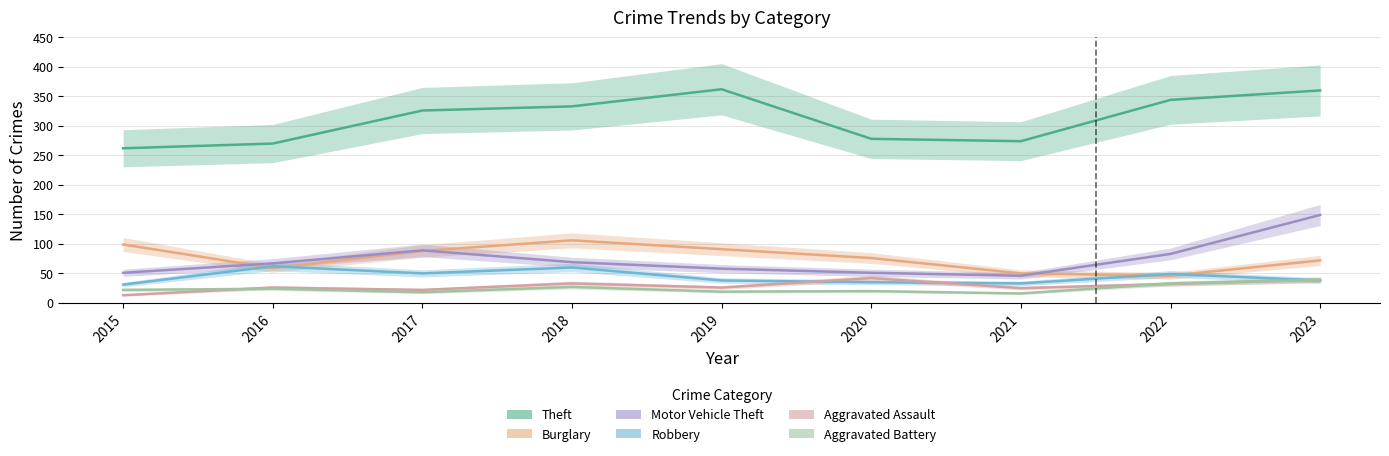

At which category does the chart reach its minimum across all series?

2015